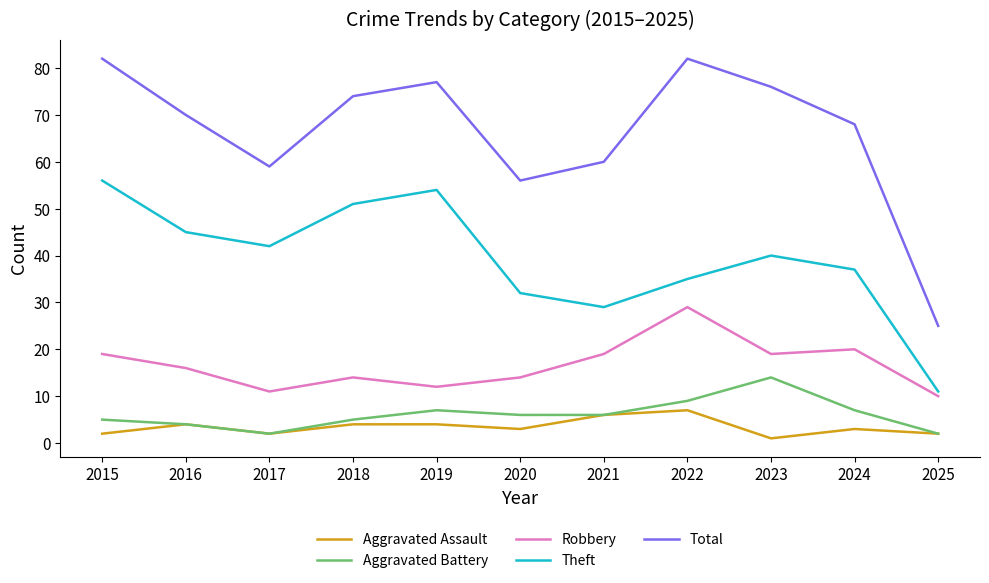

The value of Aggravated Battery at 2024 is 7. True or false?

True